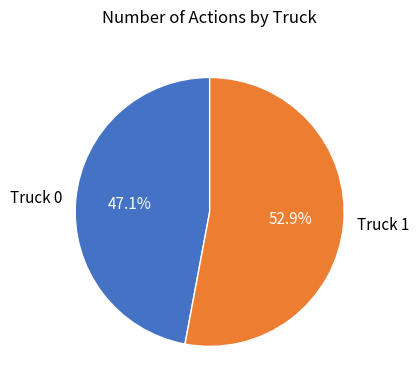

Is Truck 0 the majority of the pie?

No